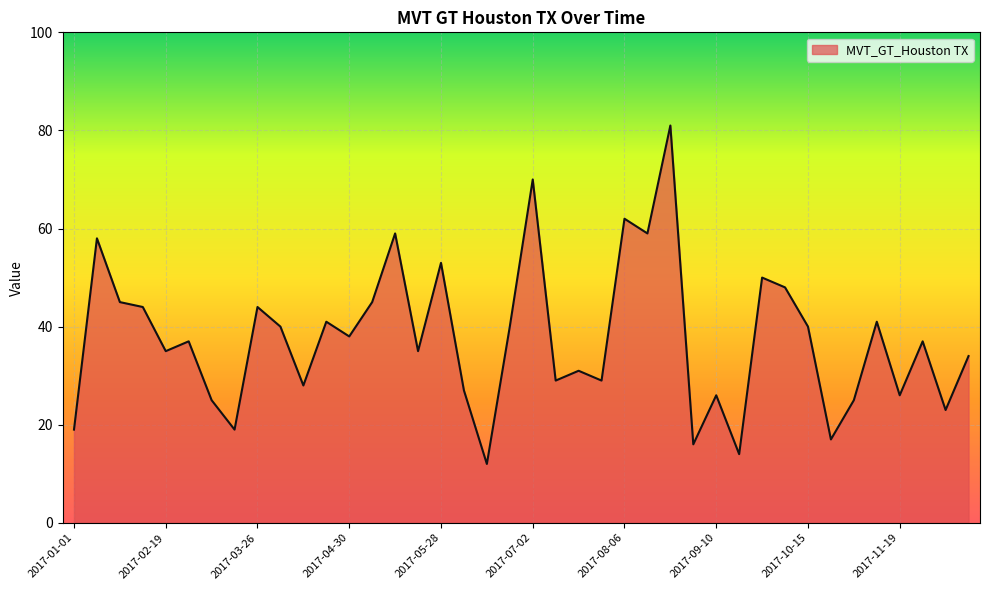

What is the smallest value displayed?

12